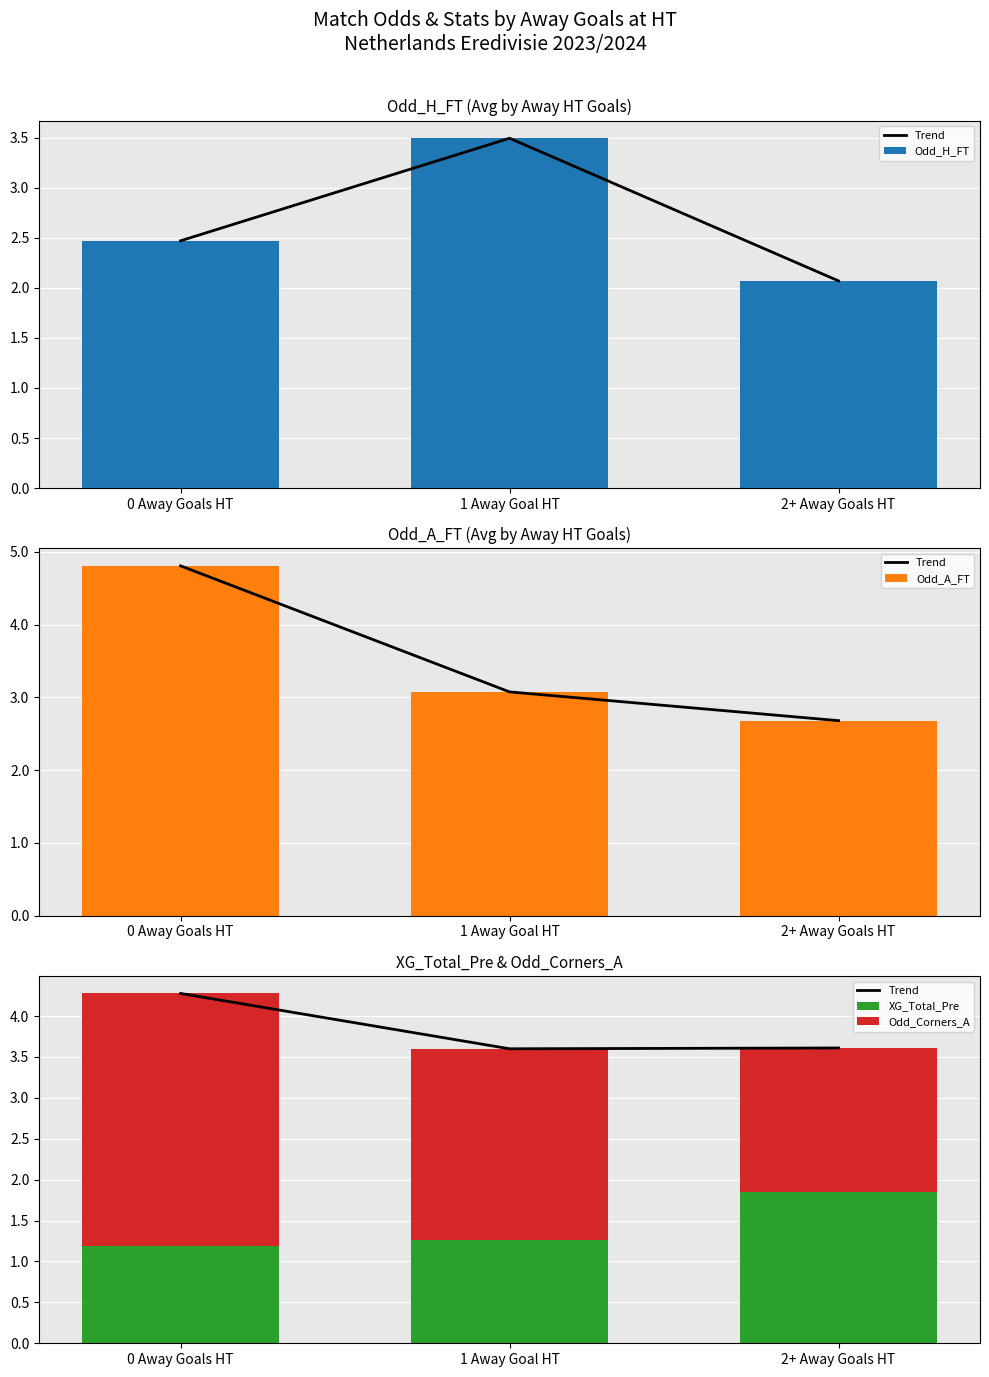

Reading right to left, list all the values displayed in this chart.

Trend: 3.6	3.6	4.3
Odd_H_FT: 2.1	3.5	2.5
Odd_A_FT: 2.7	3.1	4.8
XG_Total_Pre: 1.9	1.3	1.2
Odd_Corners_A: 1.8	2.3	3.1